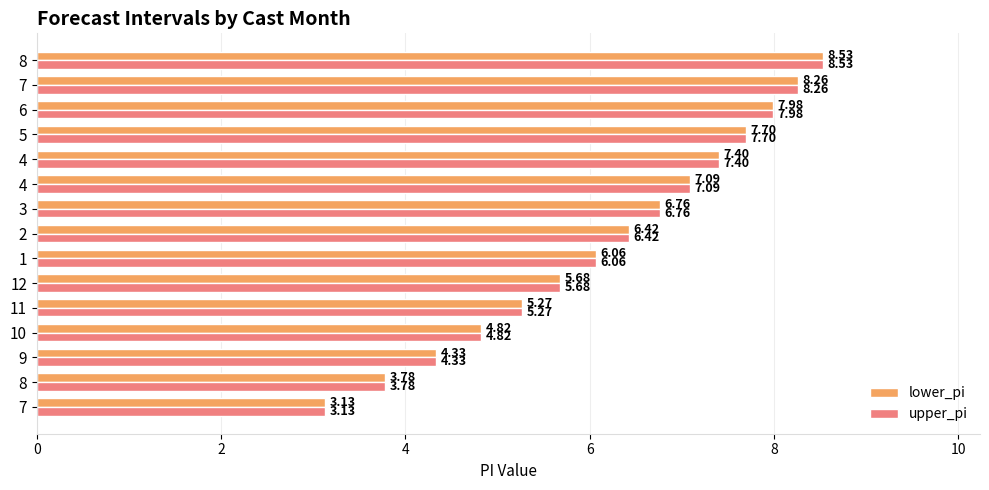

What are all the series names shown in the legend?

lower_pi, upper_pi